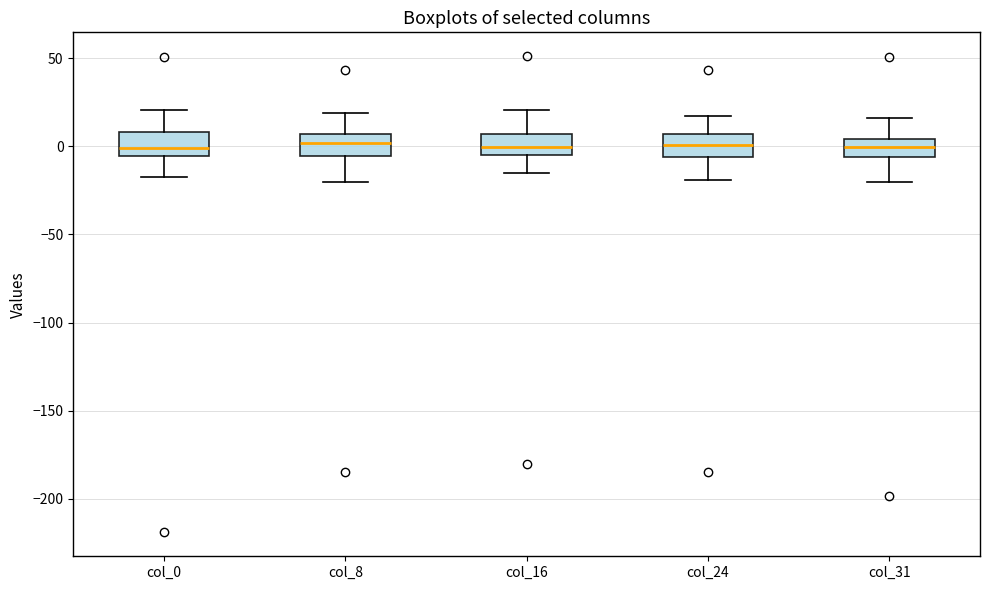

Reading left to right, read every box against the y-axis: the position of its median line, the range the box covers, and the ends of its whiskers. The values are not printed on the chart, so give them approximately, as read against the axis.

col_0: median 0, box -5 to 10, whiskers -20 to 20
col_8: median 0, box -5 to 5, whiskers -20 to 20
col_16: median 0, box -5 to 5, whiskers -15 to 20
col_24: median 0, box -5 to 5, whiskers -20 to 15
col_31: median 0, box -5 to 5, whiskers -20 to 15